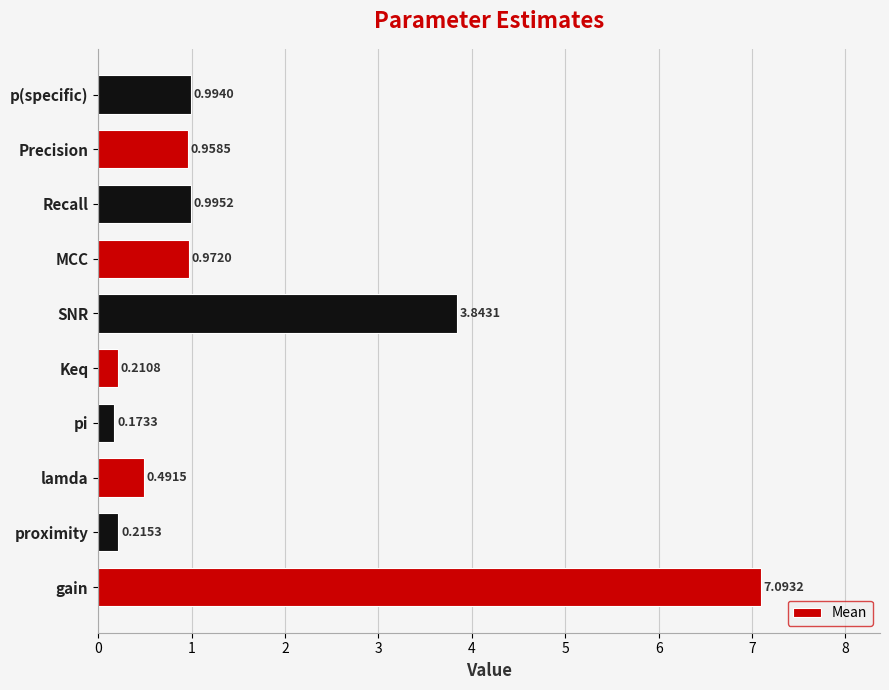

What is the change in value from gain to MCC?

-6.1